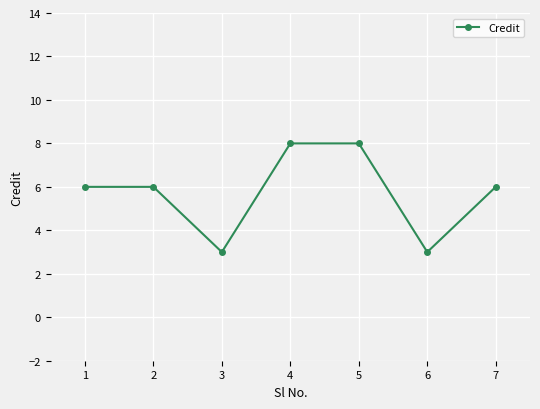

What is the change in value from 2 to 3?

-3